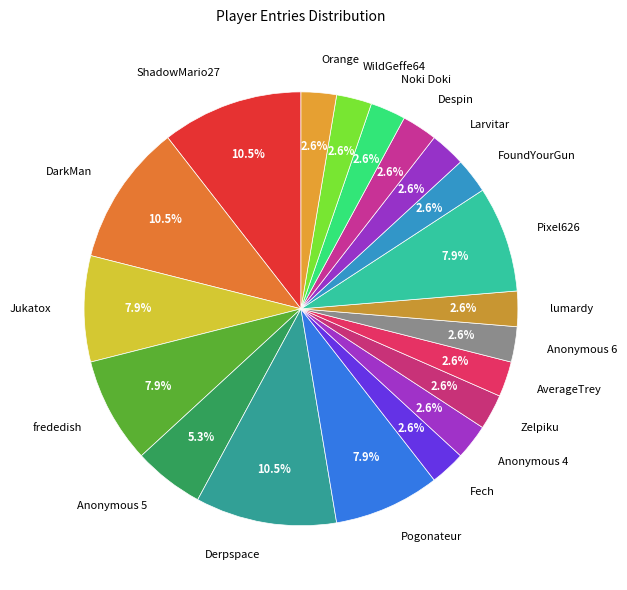

Approximately how many times larger is the value at Jukatox compared to Pixel626?

1.0